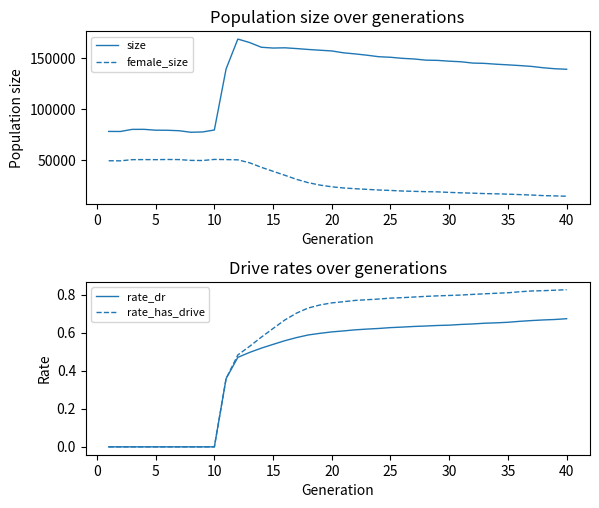

True or false: female_size and size cross at least once.

False